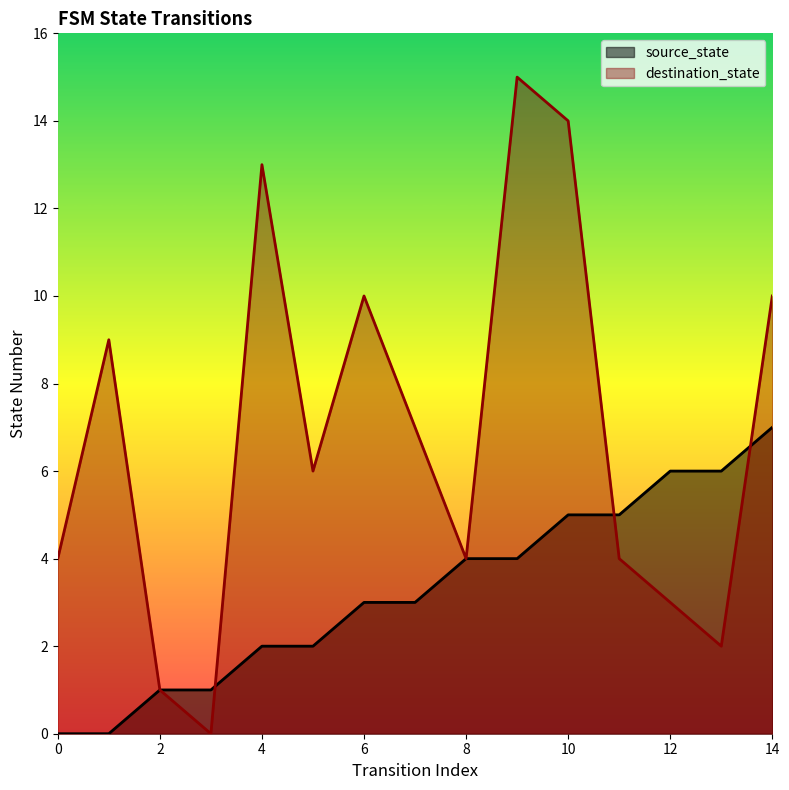

Is the value of destination_state at 0 greater than the value of source_state at 3?

Yes